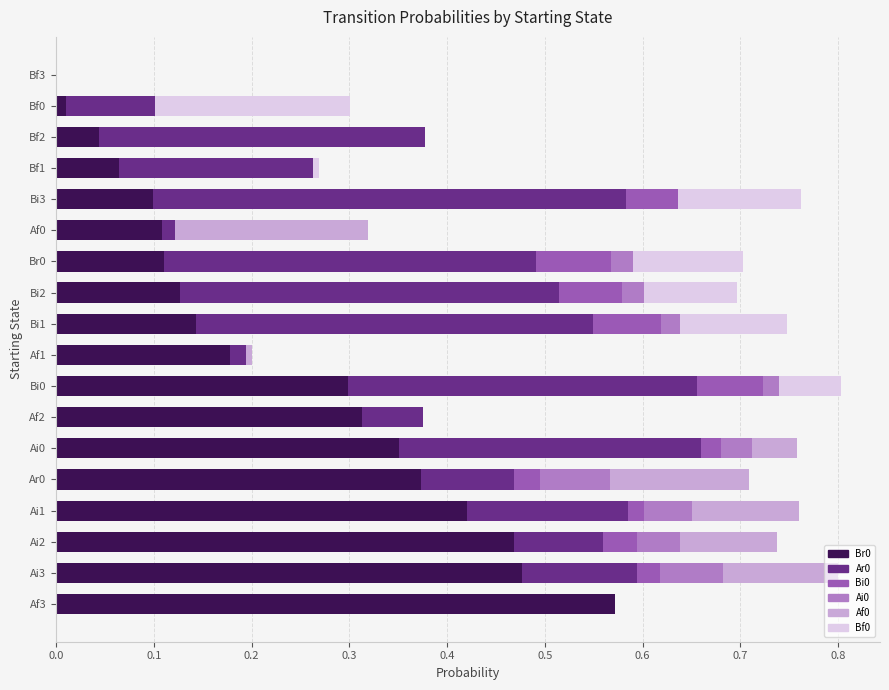

What is the total value across all series at Ai3?

0.8